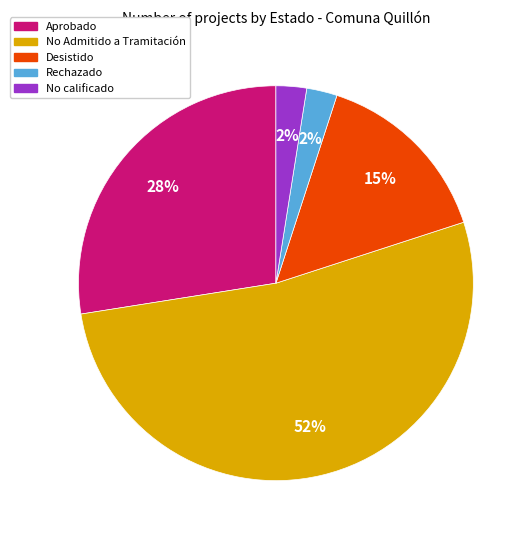

Is there any slice that represents more than half of the pie?

Yes